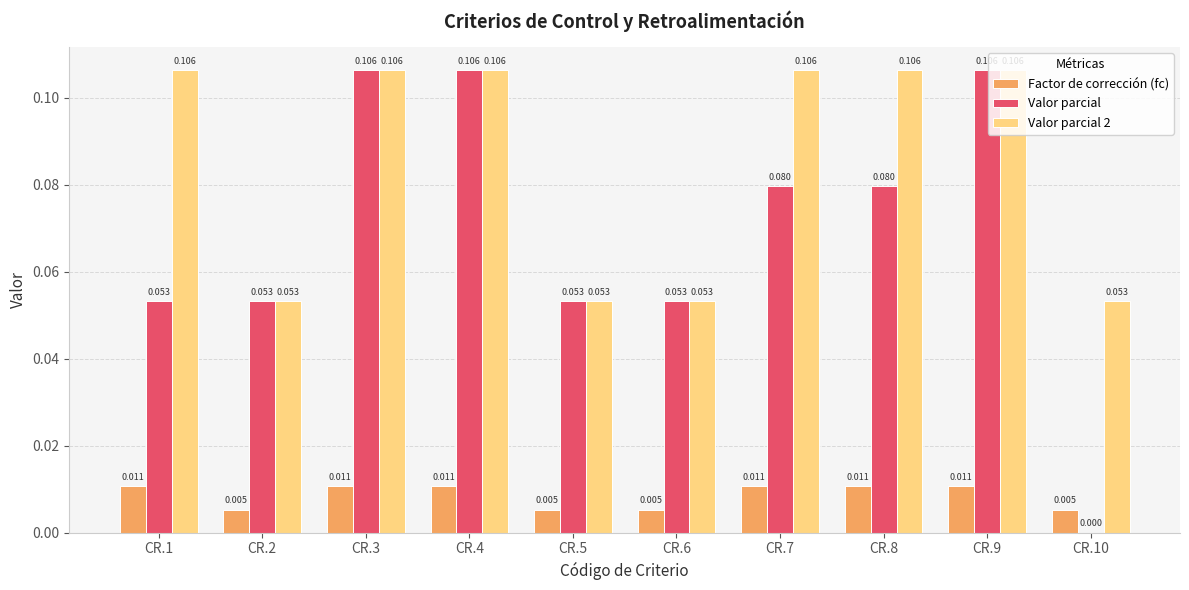

Is the value of Valor parcial at CR.9 greater than the value of Factor de corrección (fc) at CR.7?

Yes